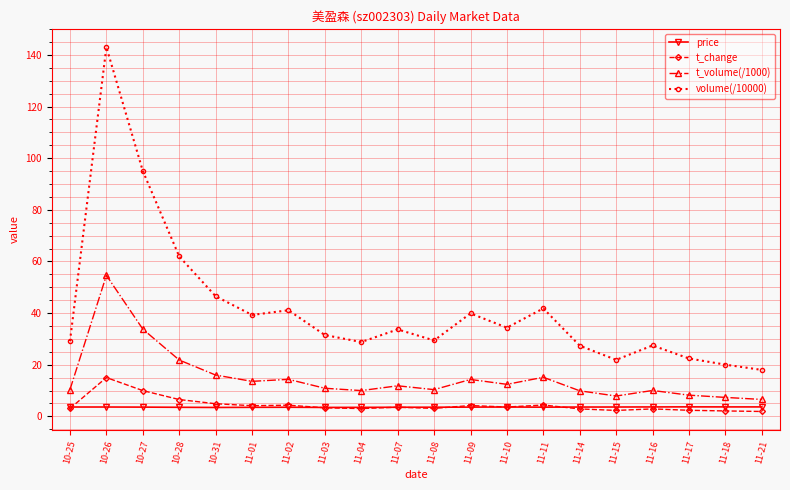

At which category is the sum across all series the highest?

10-26